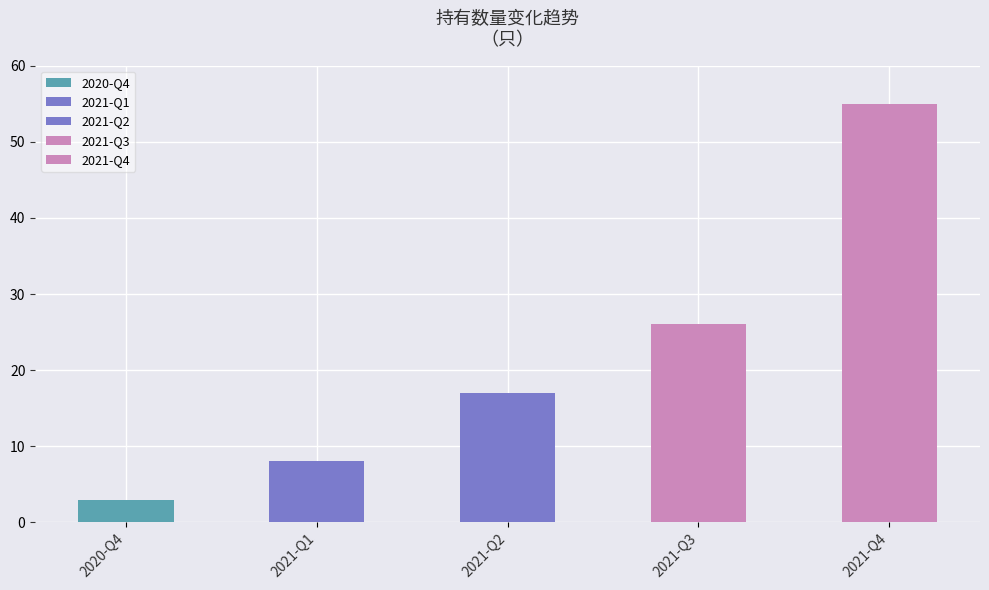

Is it true that 持有市值(亿元) equals 14.1 at 2021-Q3?

True